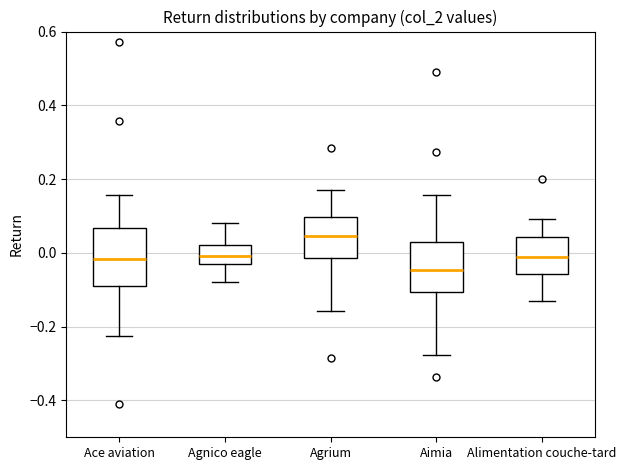

Where does the lower whisker of the box for Agnico eagle end on the y-axis? The values are not printed on the chart, so give them approximately, as read against the axis.

-0.08